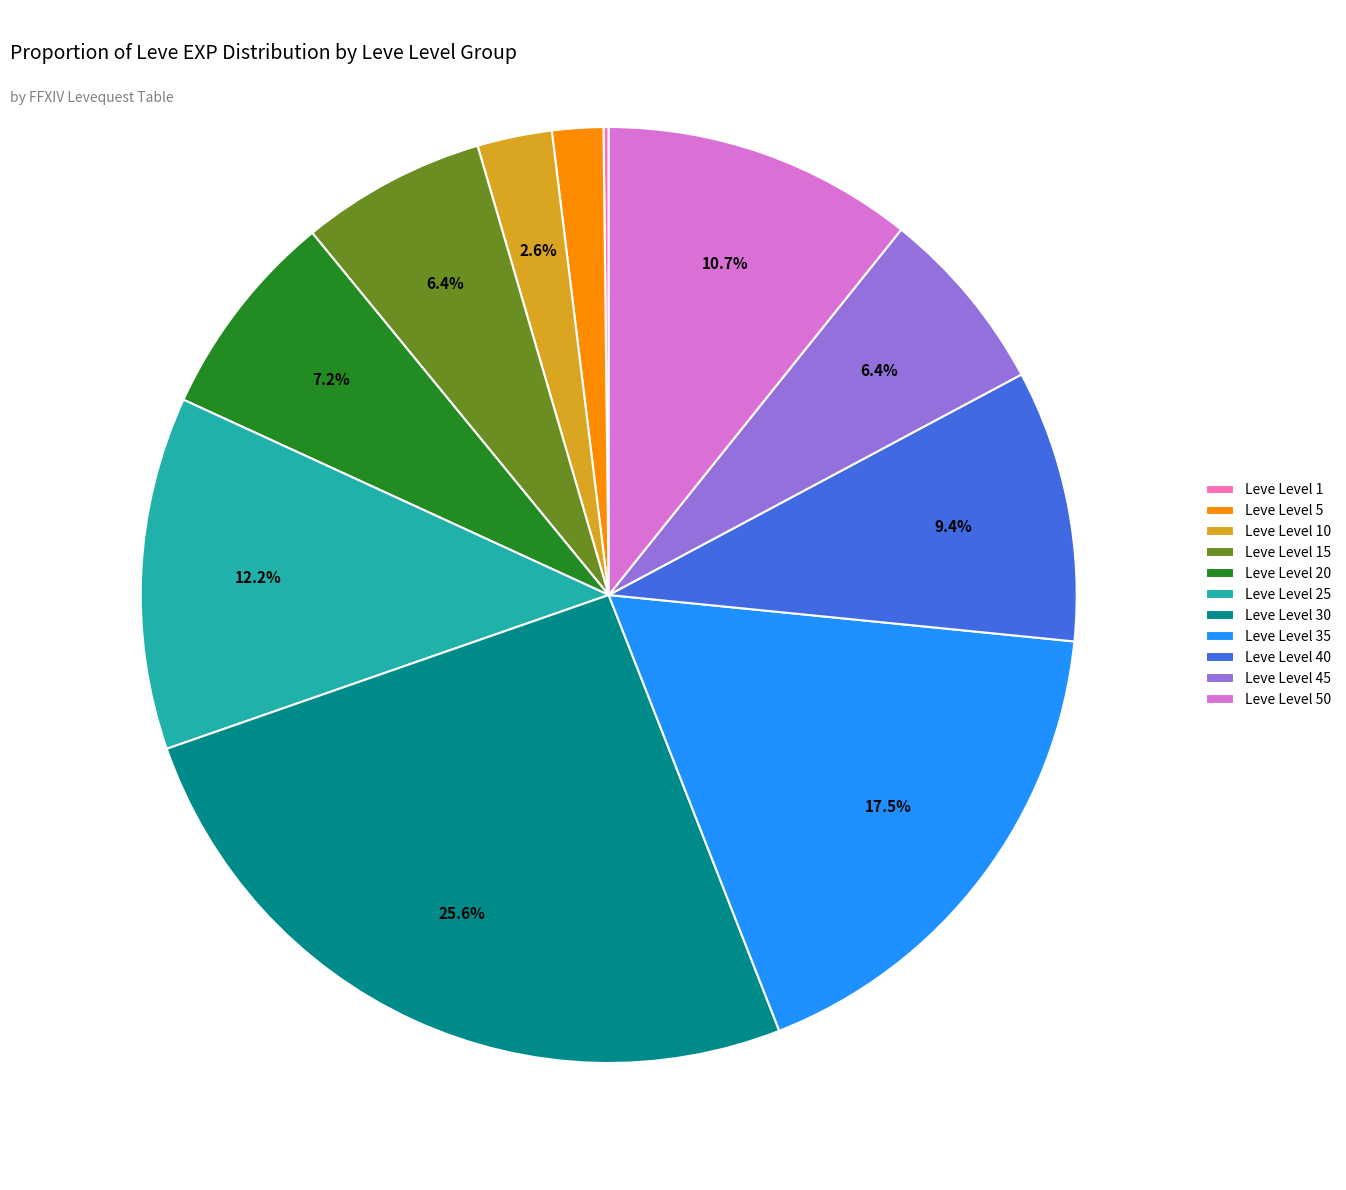

Which slice is the largest?

Leve Level 30